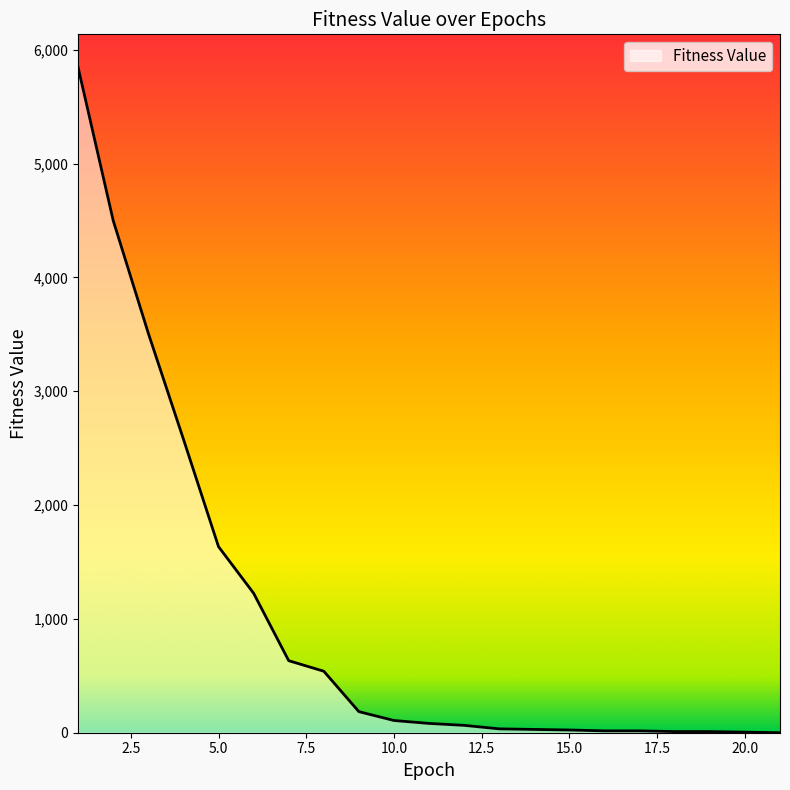

What is the difference between the maximum and minimum values?

5843.4